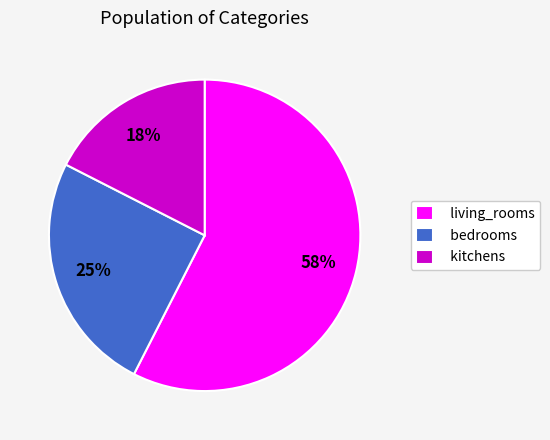

How many segments does this pie chart have?

3